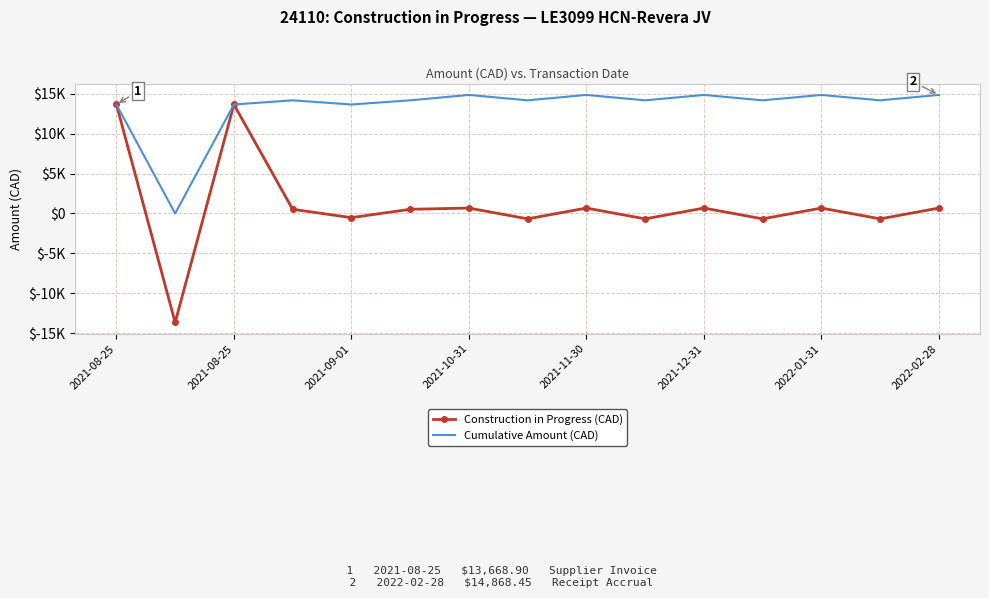

What are all the series names shown in the legend?

Construction in Progress (CAD), Cumulative Amount (CAD)